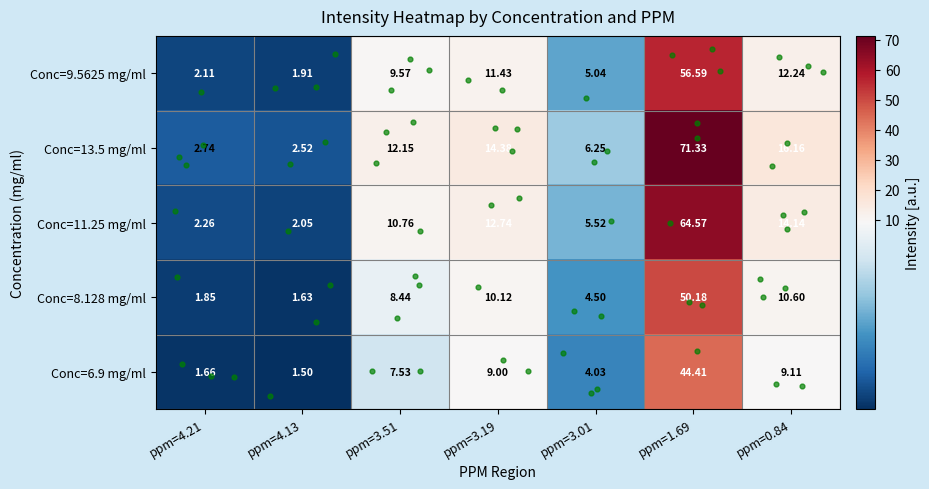

Is the value of Conc=13.5 mg/ml at ppm=0.84 greater than the value of Conc=9.5625 mg/ml at ppm=4.13?

Yes